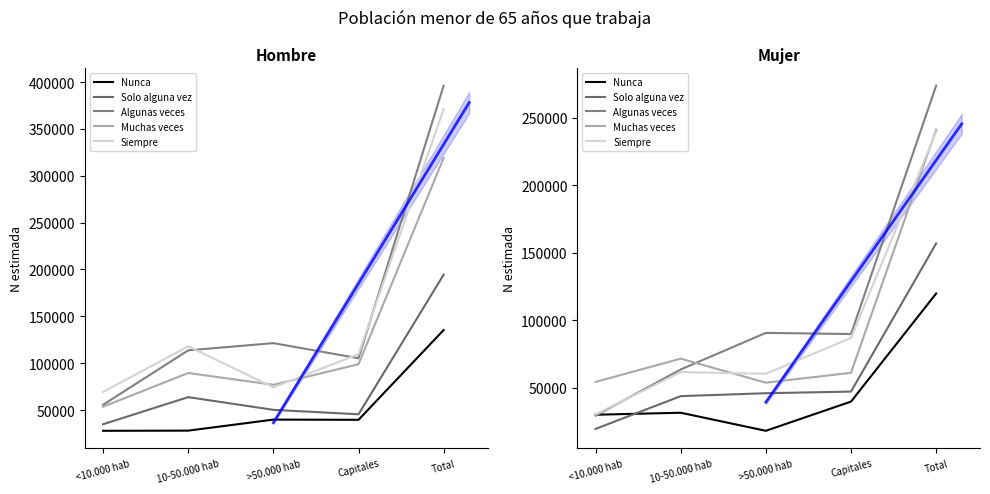

What is the value of the Algunas veces point at the 5th from the left?

273919